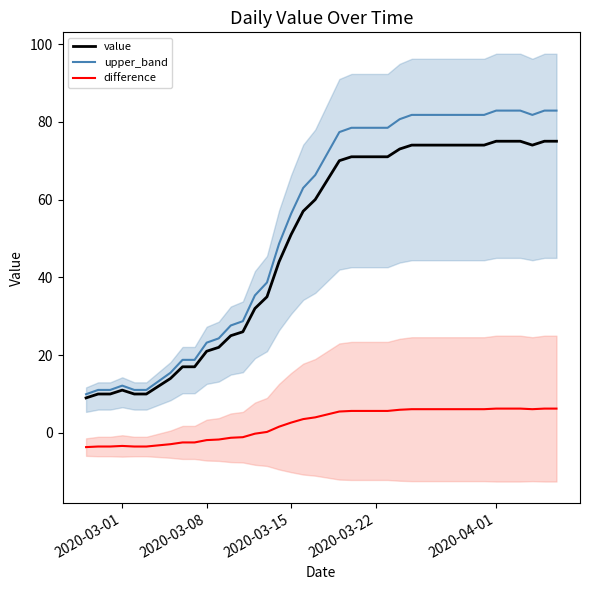

True or false: difference and upper_band intersect in this chart.

False